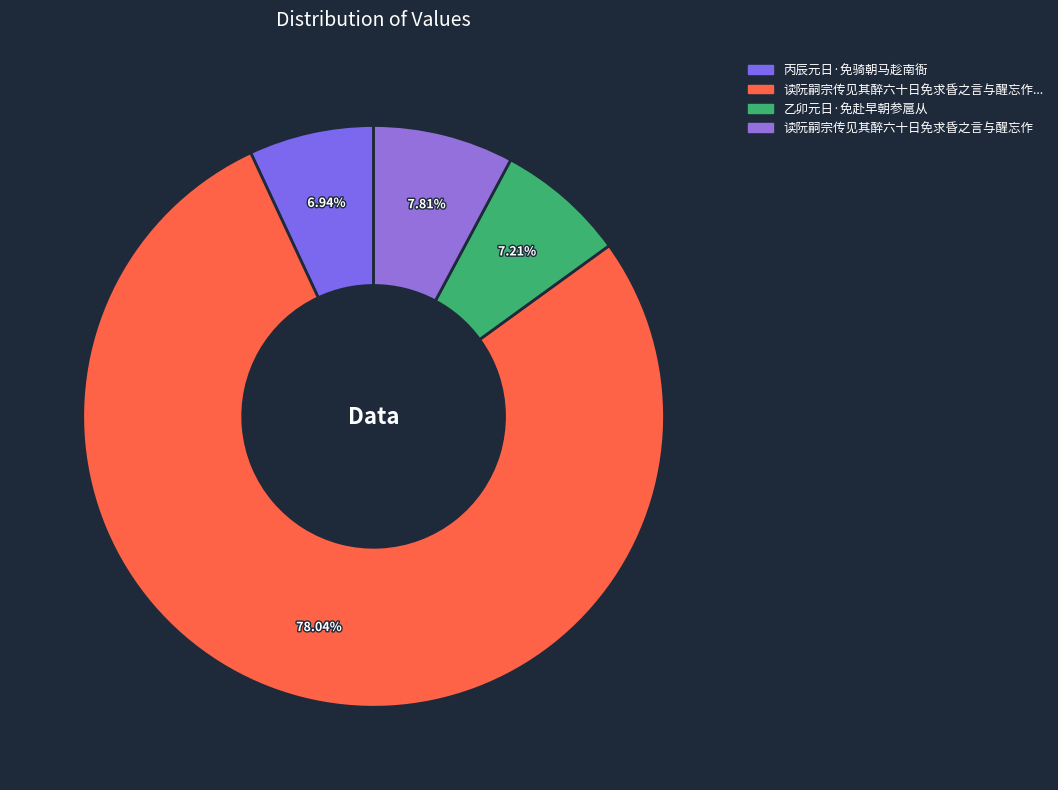

Rank the categories by value from highest to lowest.

读阮嗣宗传见其醉六十日免求昏之言与醒忘作劝进辞据案便书何乃异同耶作阮嗣宗诗, 读阮嗣宗传见其醉六十日免求昏之言与醒忘作, 乙卯元日·免赴早朝参扈从, 丙辰元日·免骑朝马趁南衙